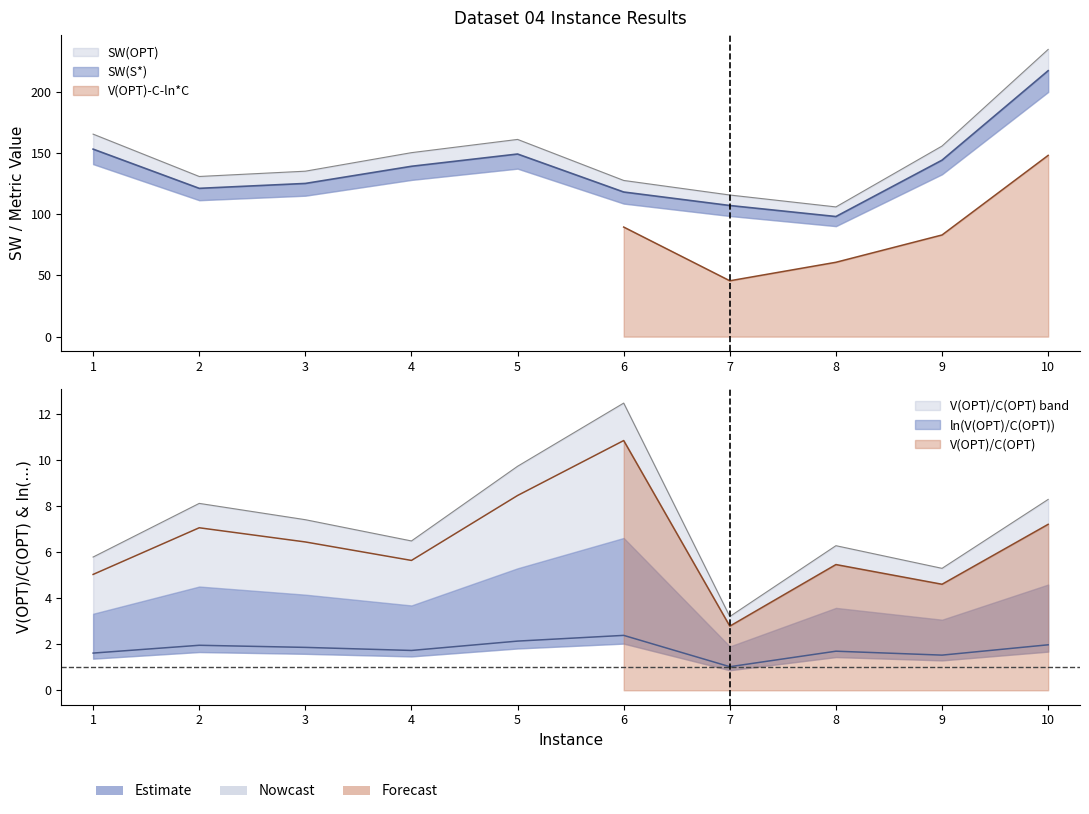

Which series has the largest range (max minus min)?

SW(OPT)